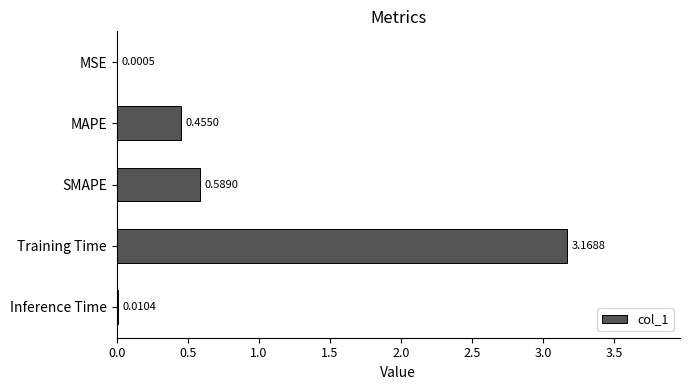

Does the chart contain stacked bars?

No